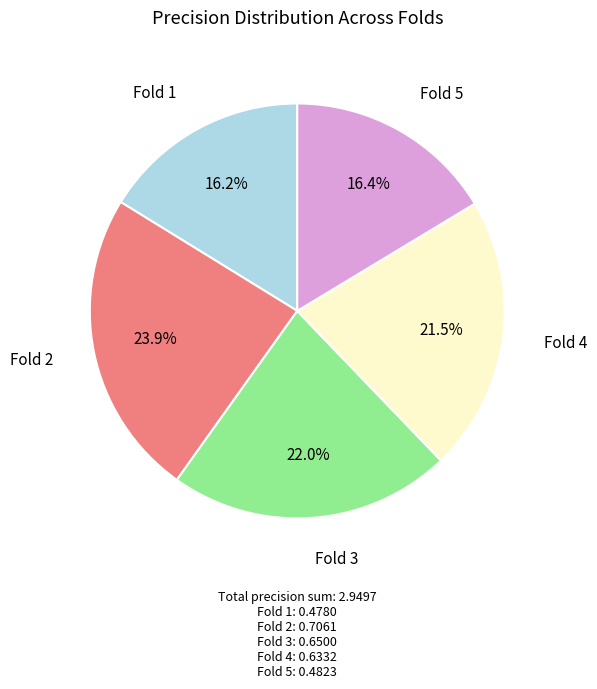

To the nearest percent, what percentage of the pie is Fold 5?

16%